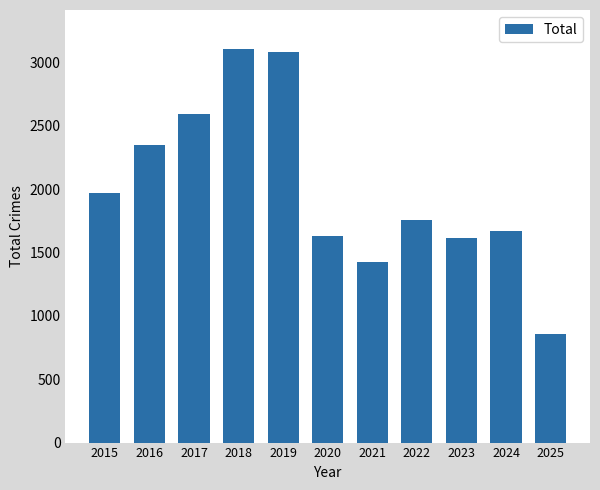

The value at 2015 is 1968. True or false?

True